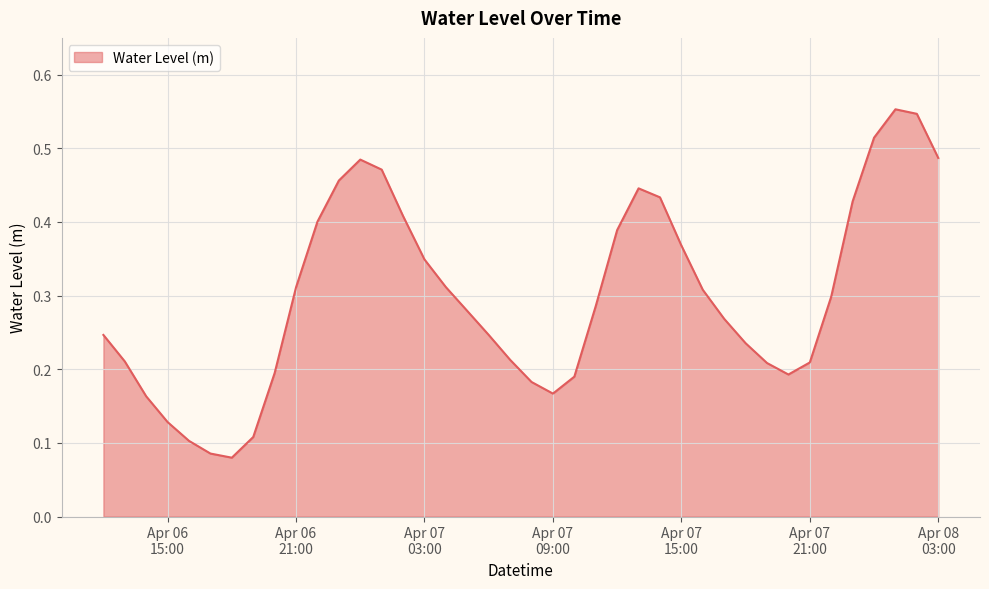

Does the chart display data point markers on the line(s)?

No